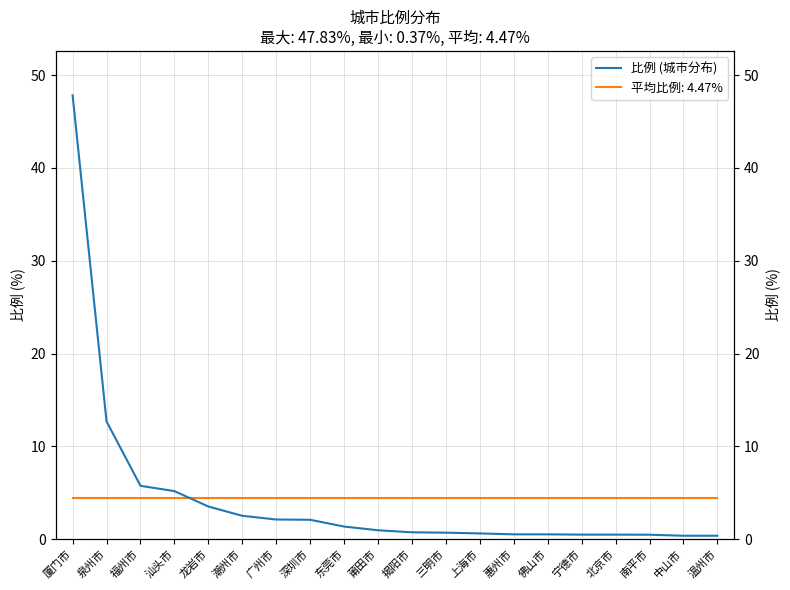

What is the sum of the values at 广州市 and 厦门市?

49.9